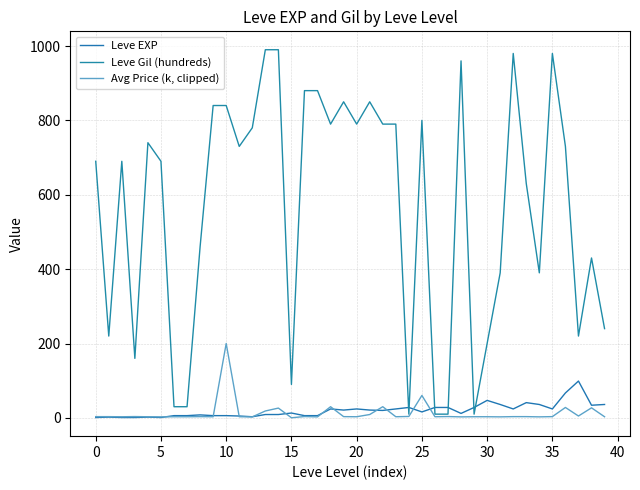

How many categories are shown in the chart?

40